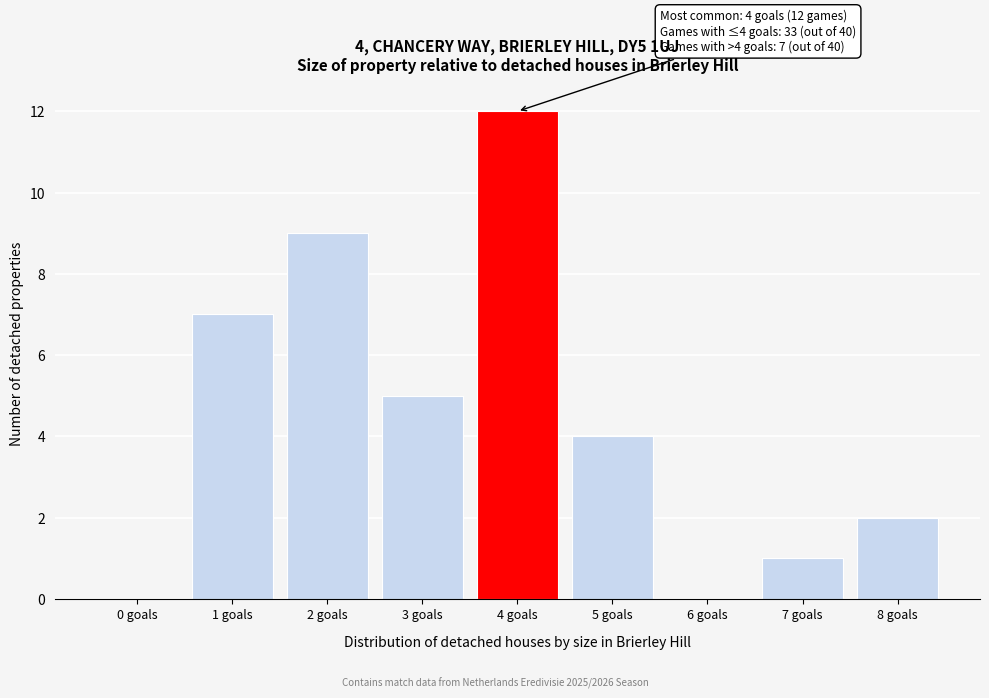

Reading right to left, transcribe all the data shown in this chart.

8 goals=2	7 goals=1	6 goals=0	5 goals=4	4 goals=12	3 goals=5	2 goals=9	1 goals=7	0 goals=0